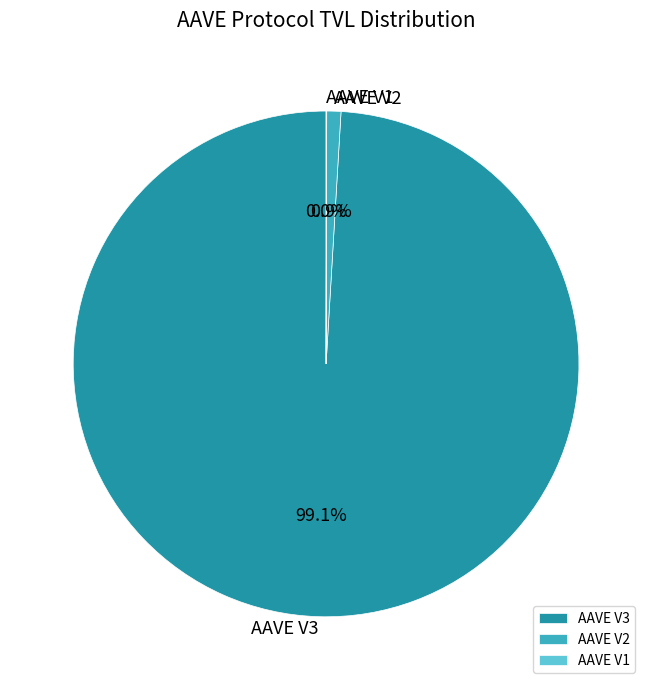

Which slice represents more than half of the pie?

AAVE V3